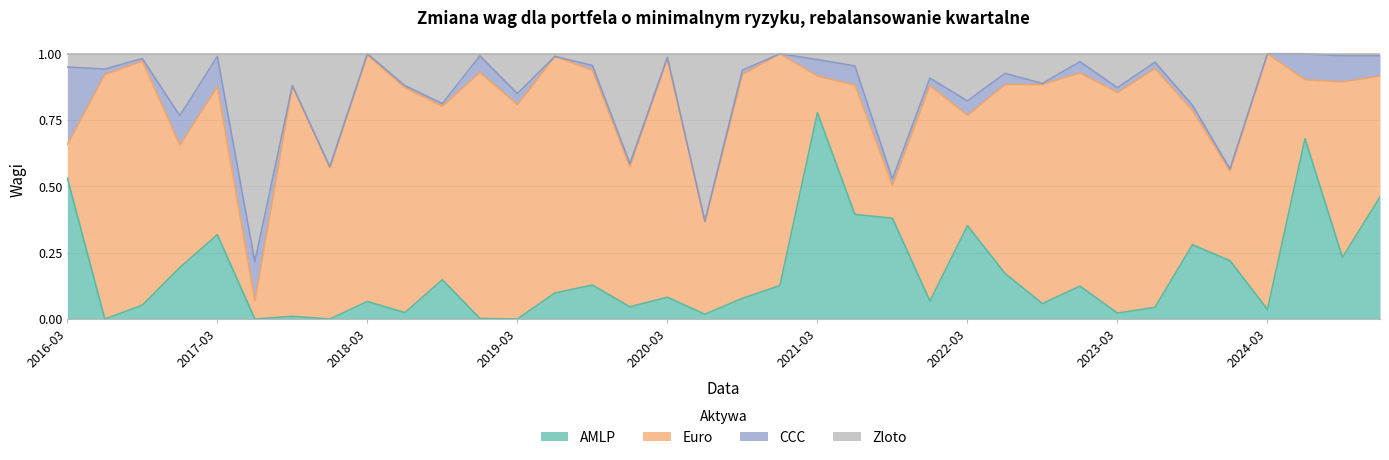

In AMLP, how many points are higher than both neighbors (excluding endpoints)?

11